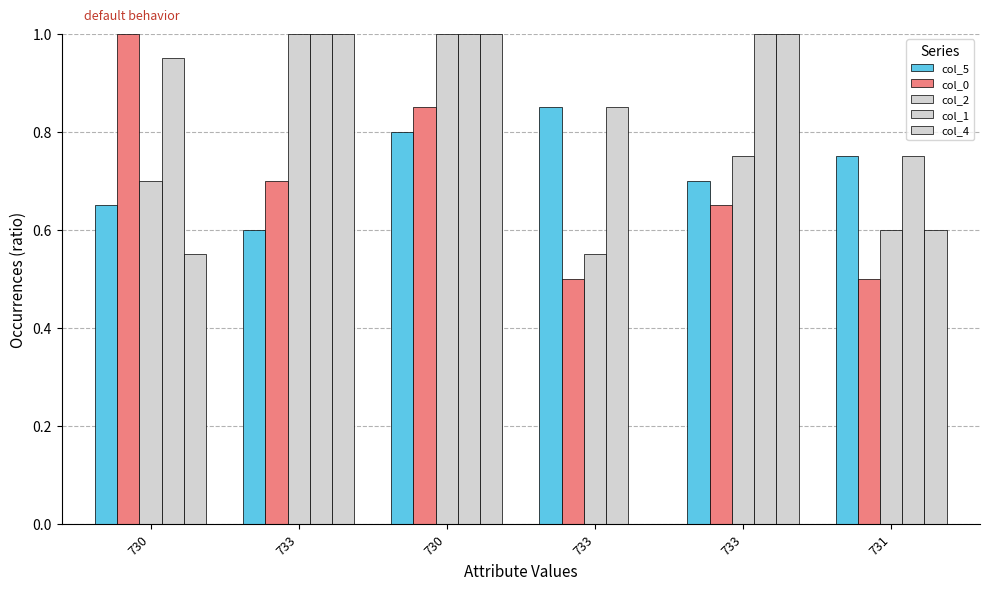

What is the difference between the col_0 values at 733 and 730?

0.3